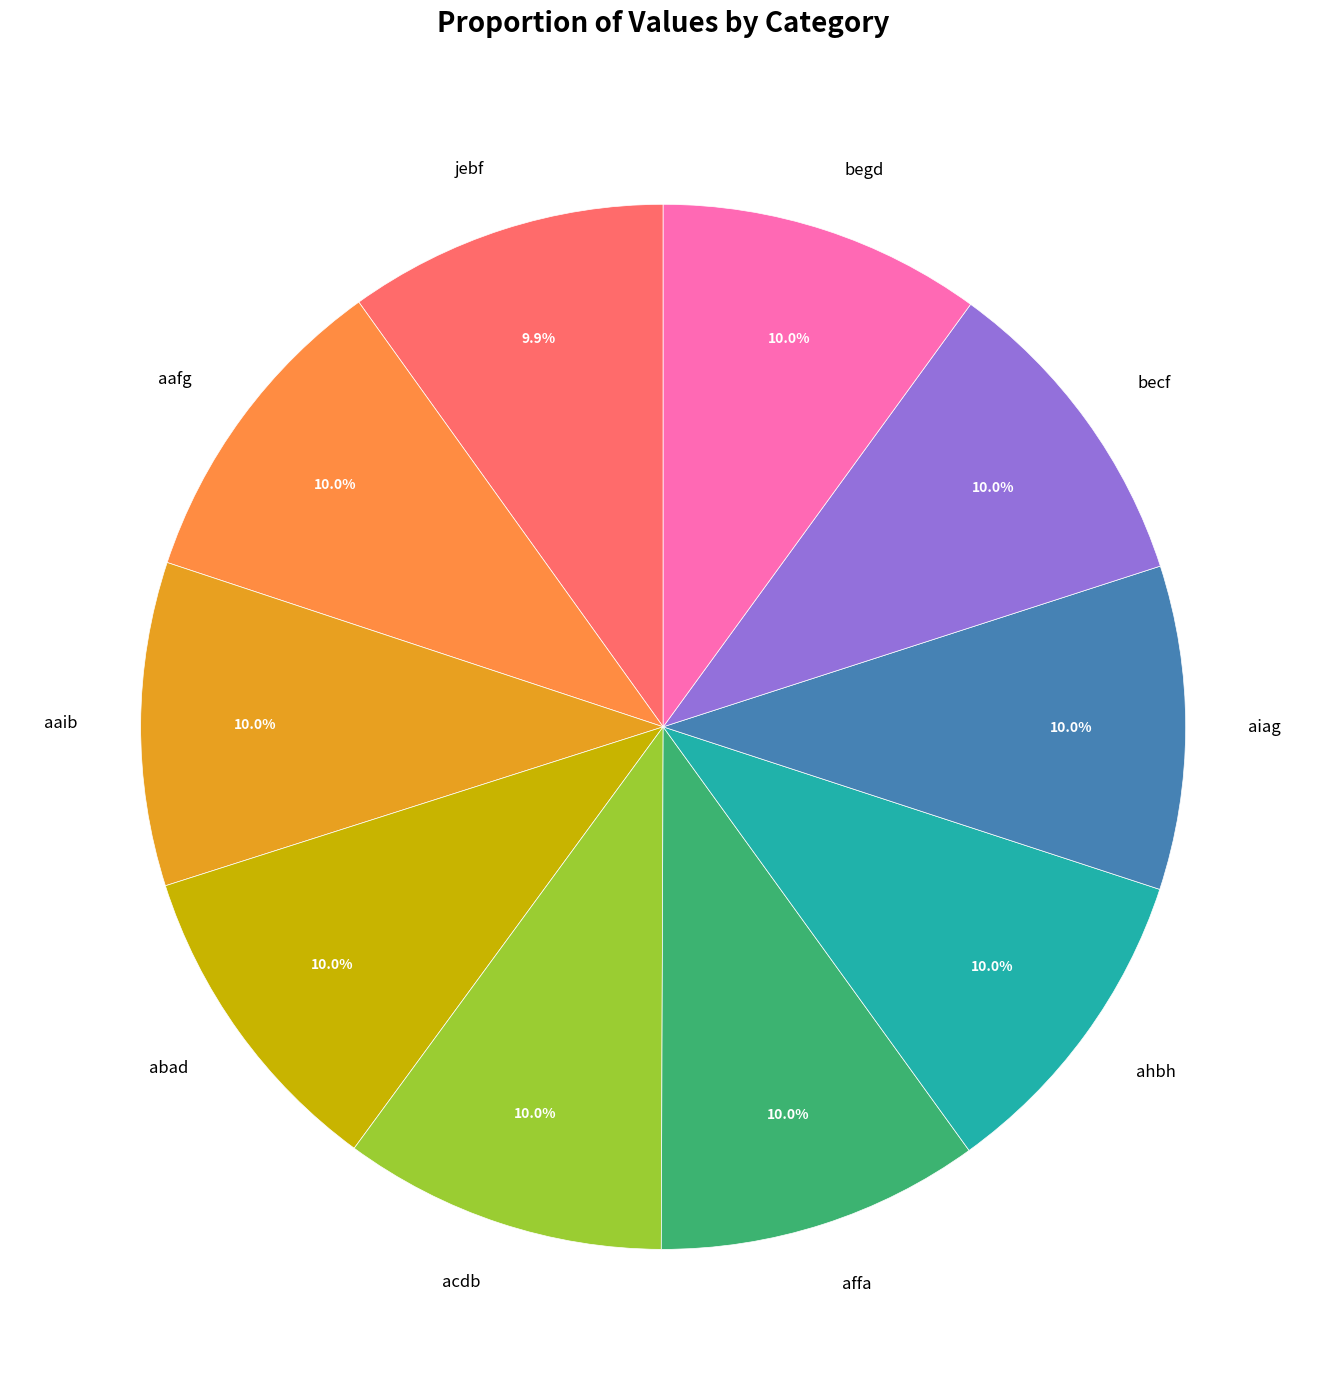

How many segments does this pie chart have?

10